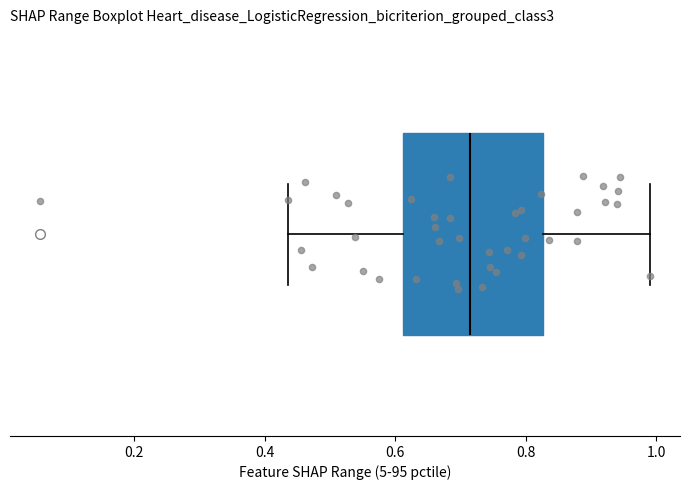

Where does the median line of the box sit on the x-axis? The values are not printed on the chart, so give them approximately, as read against the axis.

0.72